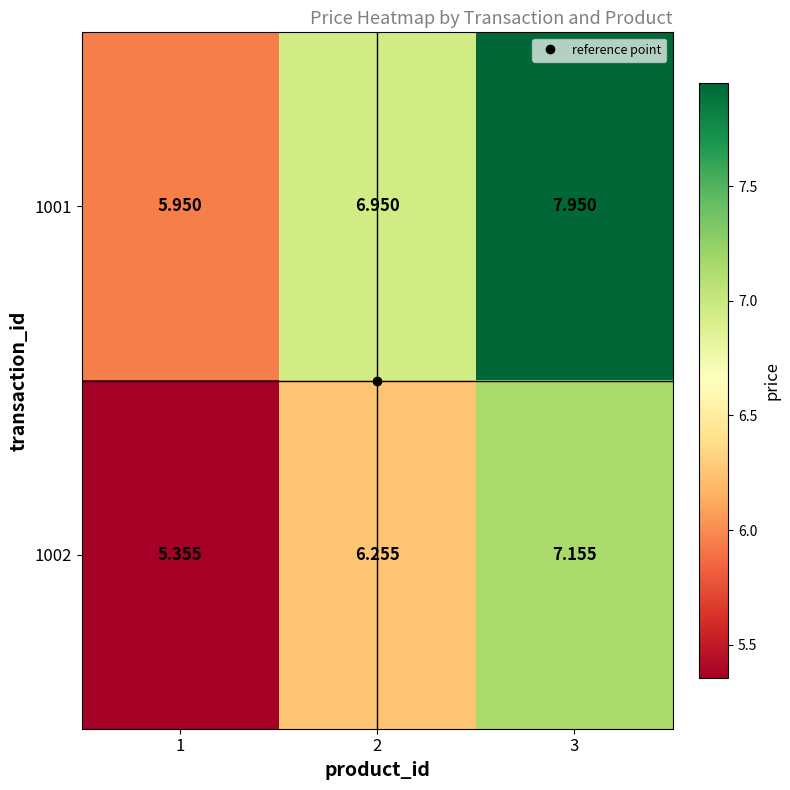

Count the number of categories in the chart.

3